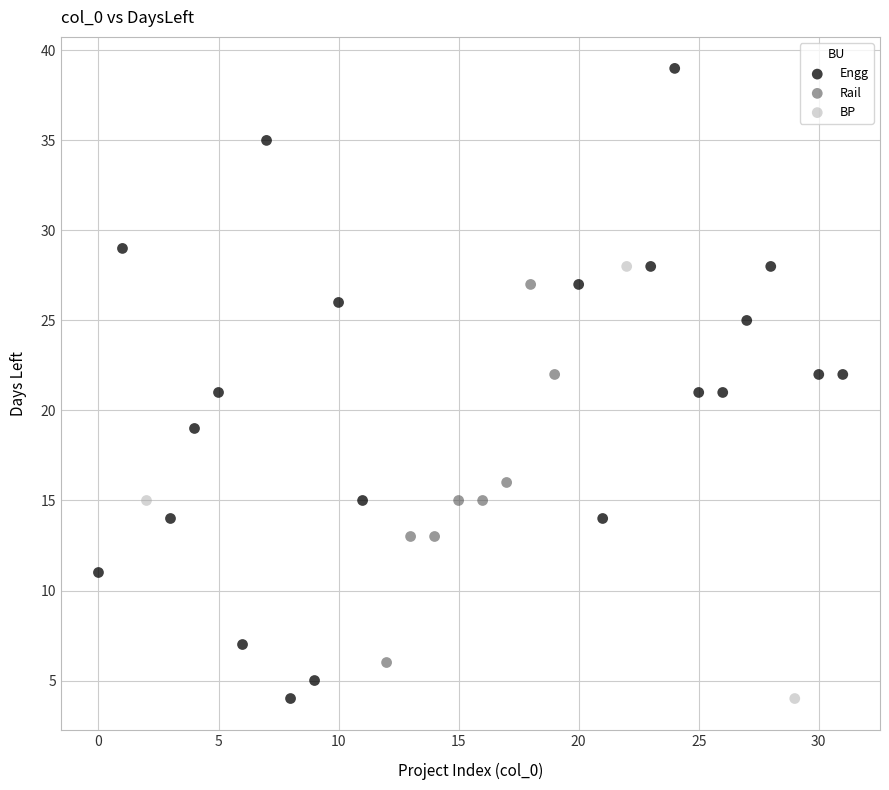

Which series has the largest Y range (max minus min)?

Engg